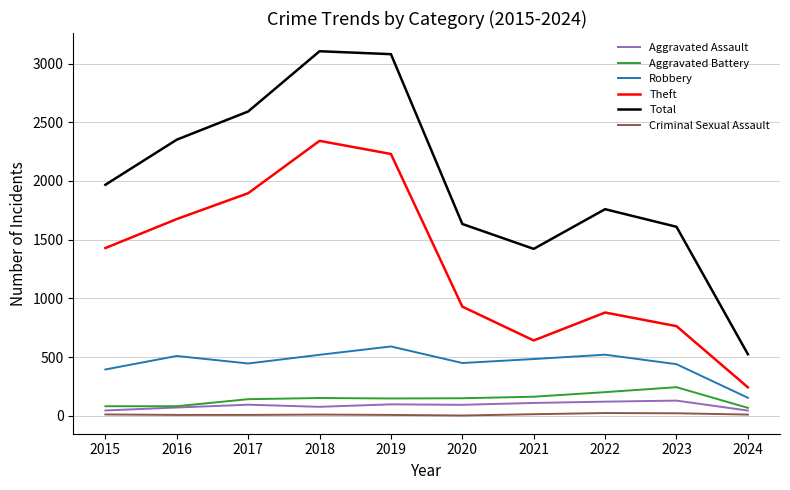

Which series has the largest total across all categories?

Total